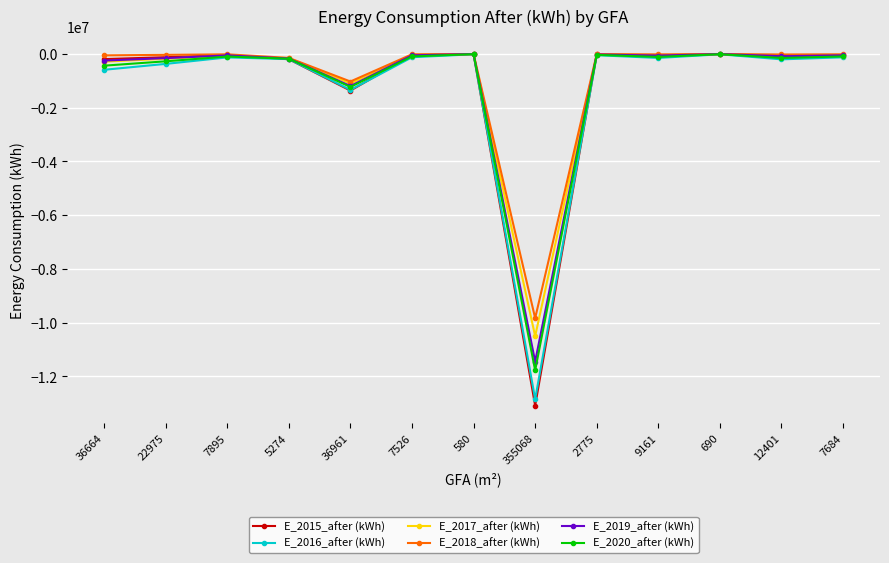

What is the smallest value displayed?

-13089454.3